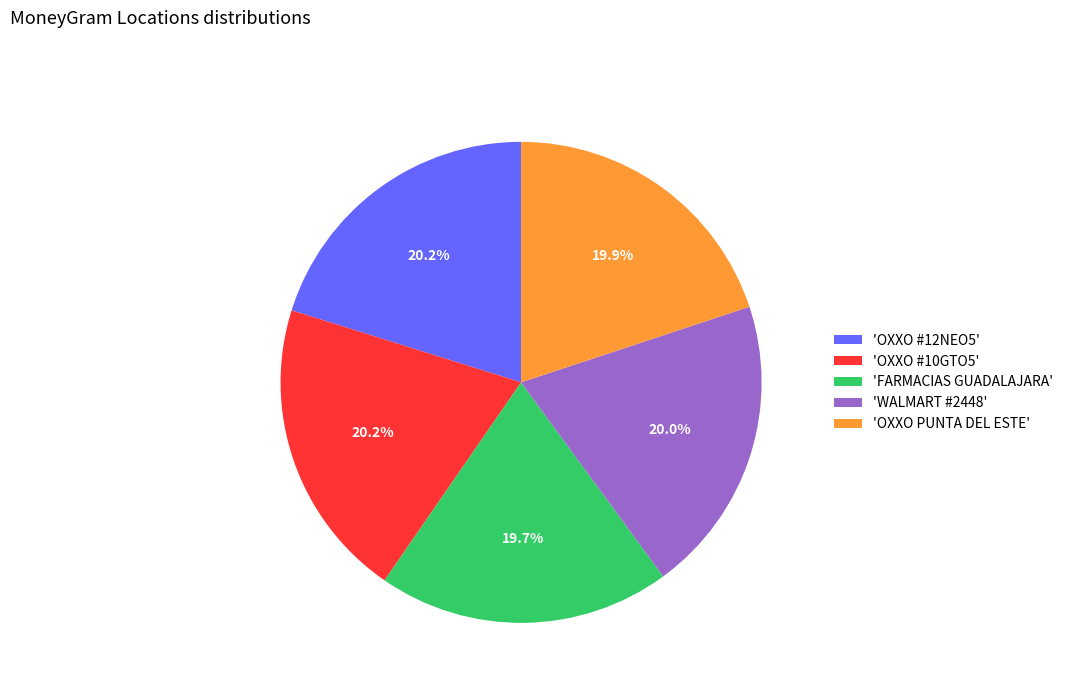

Approximately how many times larger is the value at 'OXXO PUNTA DEL ESTE' compared to 'FARMACIAS GUADALAJARA'?

1.0